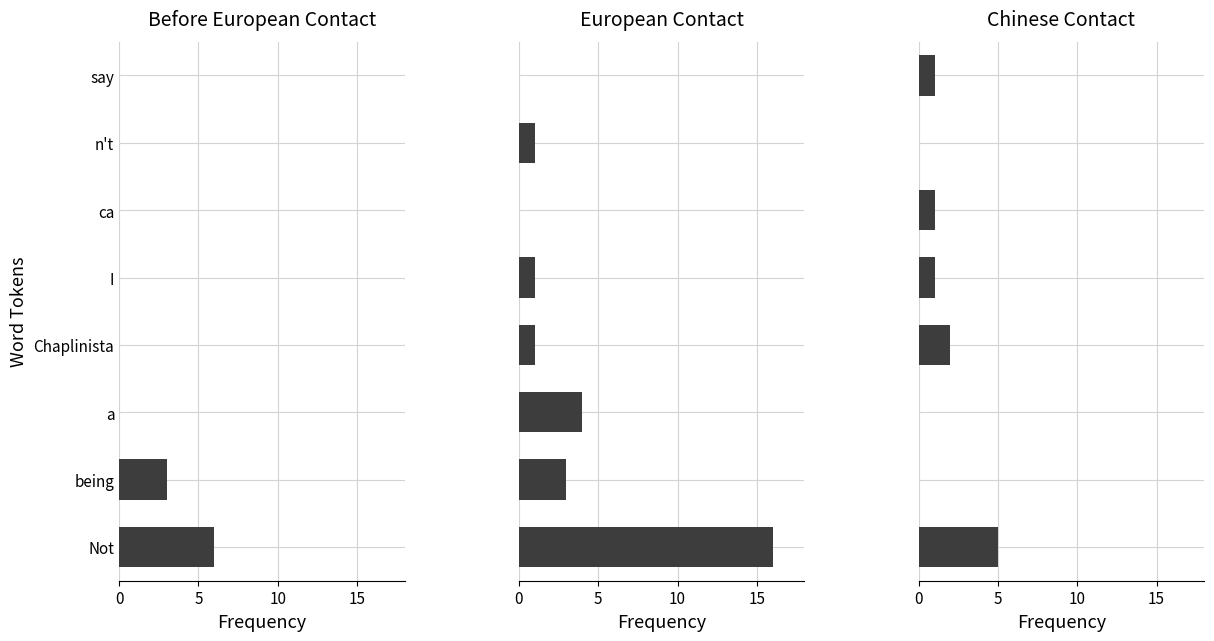

How many groups of bars are there?

8